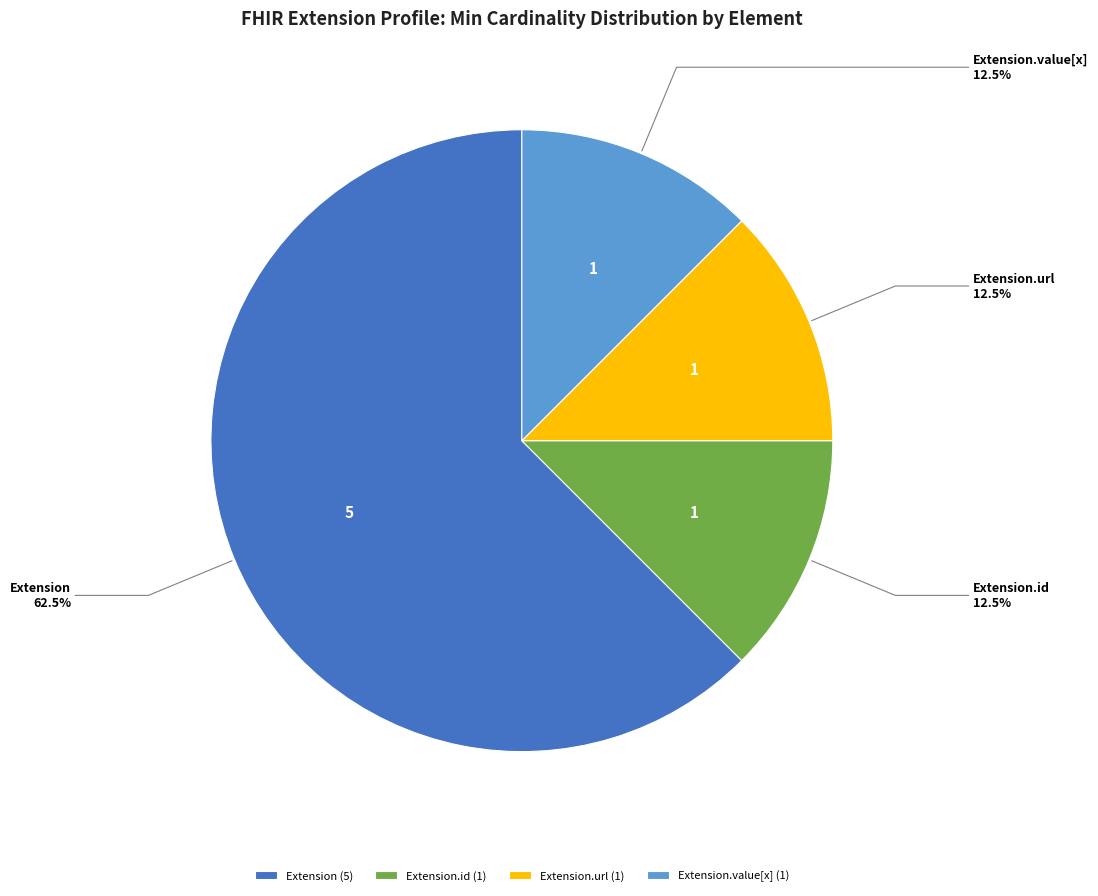

Count the number of slices in the pie.

4